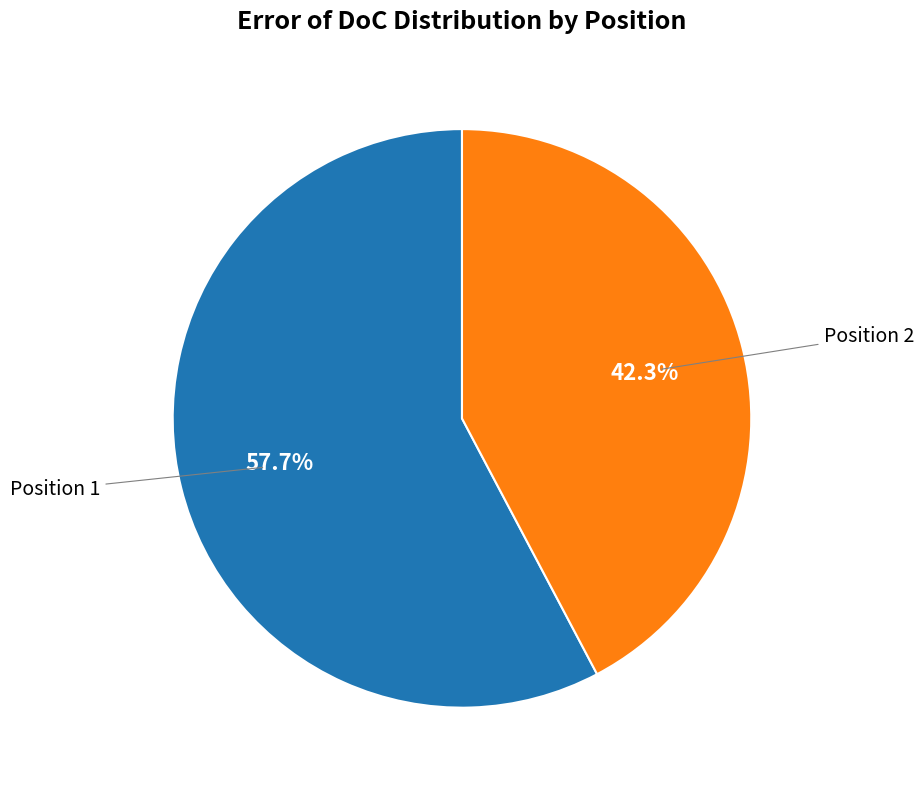

Is there any slice that represents more than half of the pie?

Yes